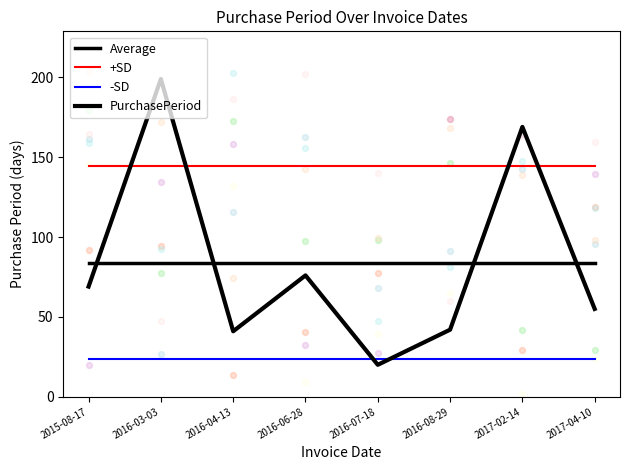

Which series reaches the maximum Y coordinate?

PurchasePeriod